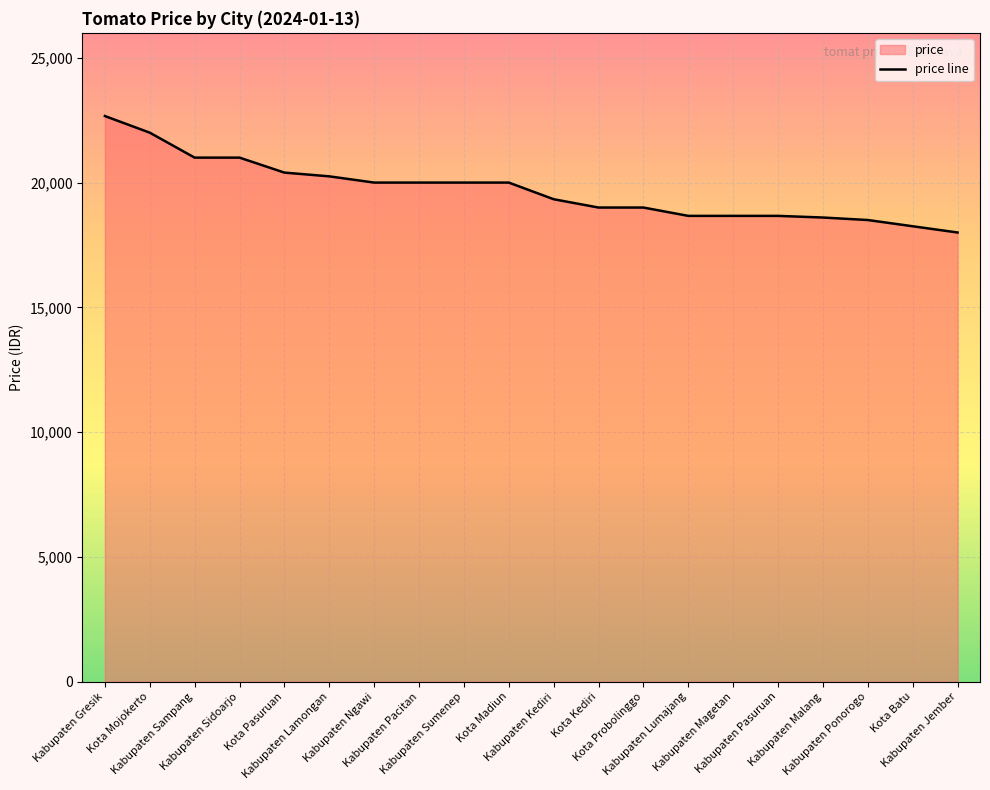

What position from the right is Kota Pasuruan?

16